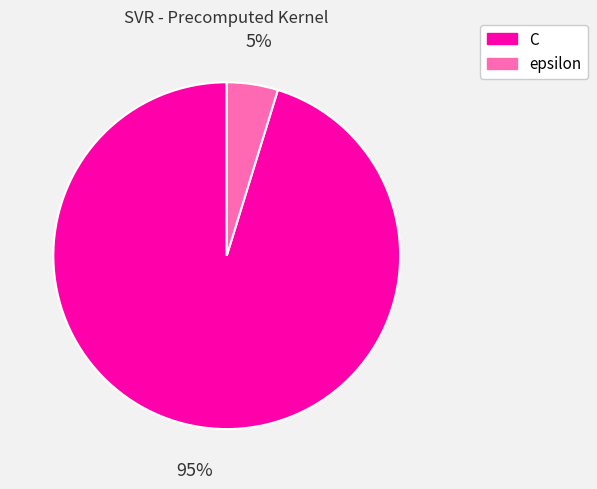

To the nearest percent, what is the difference between the epsilon and C slice percentages?

90%